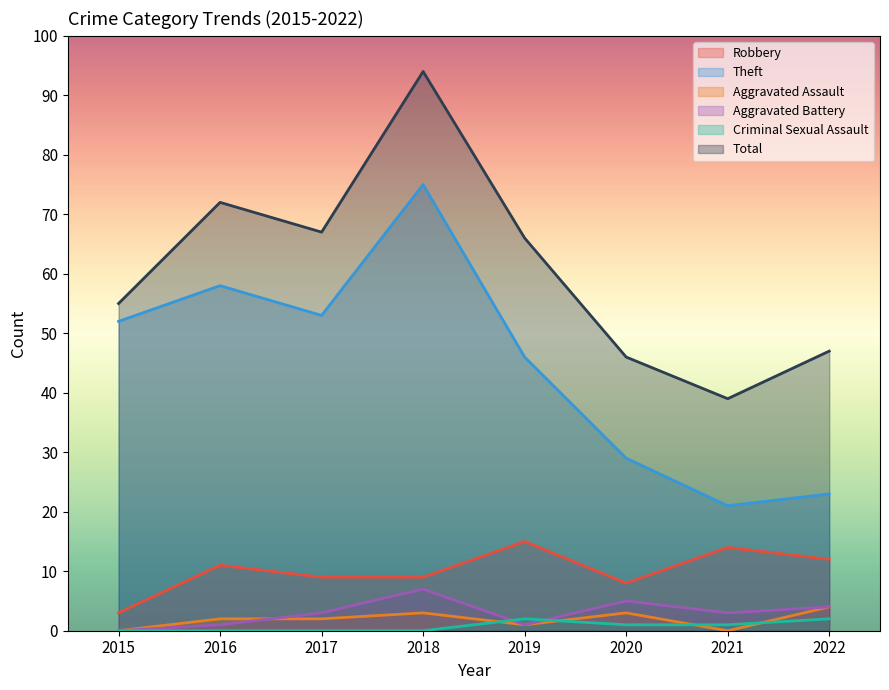

What is the difference between the maximum and minimum values in the Aggravated Assault series?

4